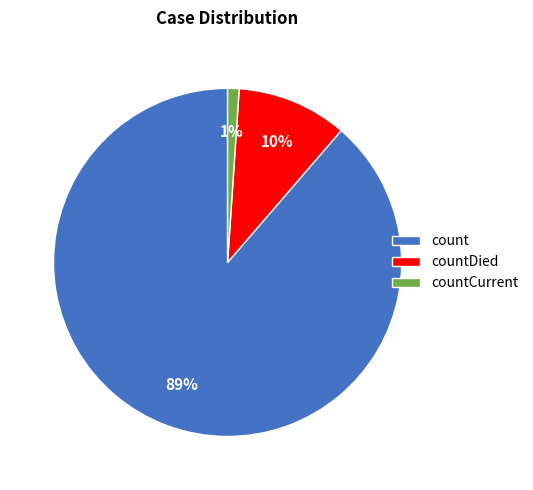

Is it true that countCurrent is 1% of the pie?

True